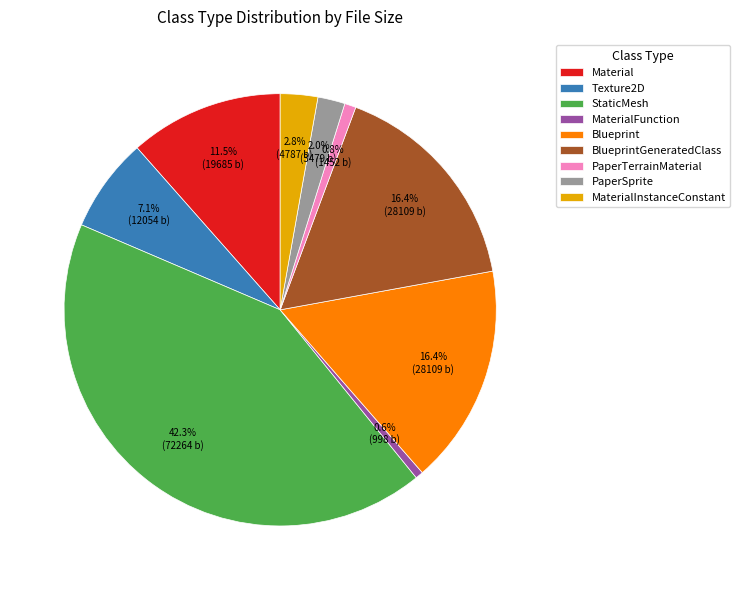

Is the sum of PaperSprite and MaterialFunction greater than half?

No